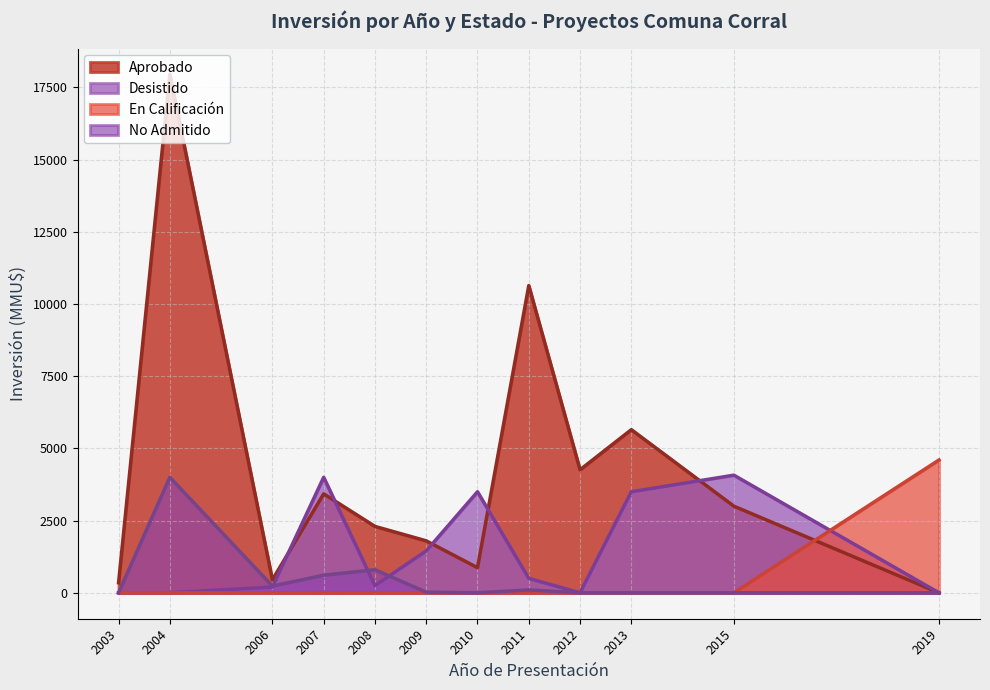

The No Admitido series shows 57 at 2009. True or false?

False